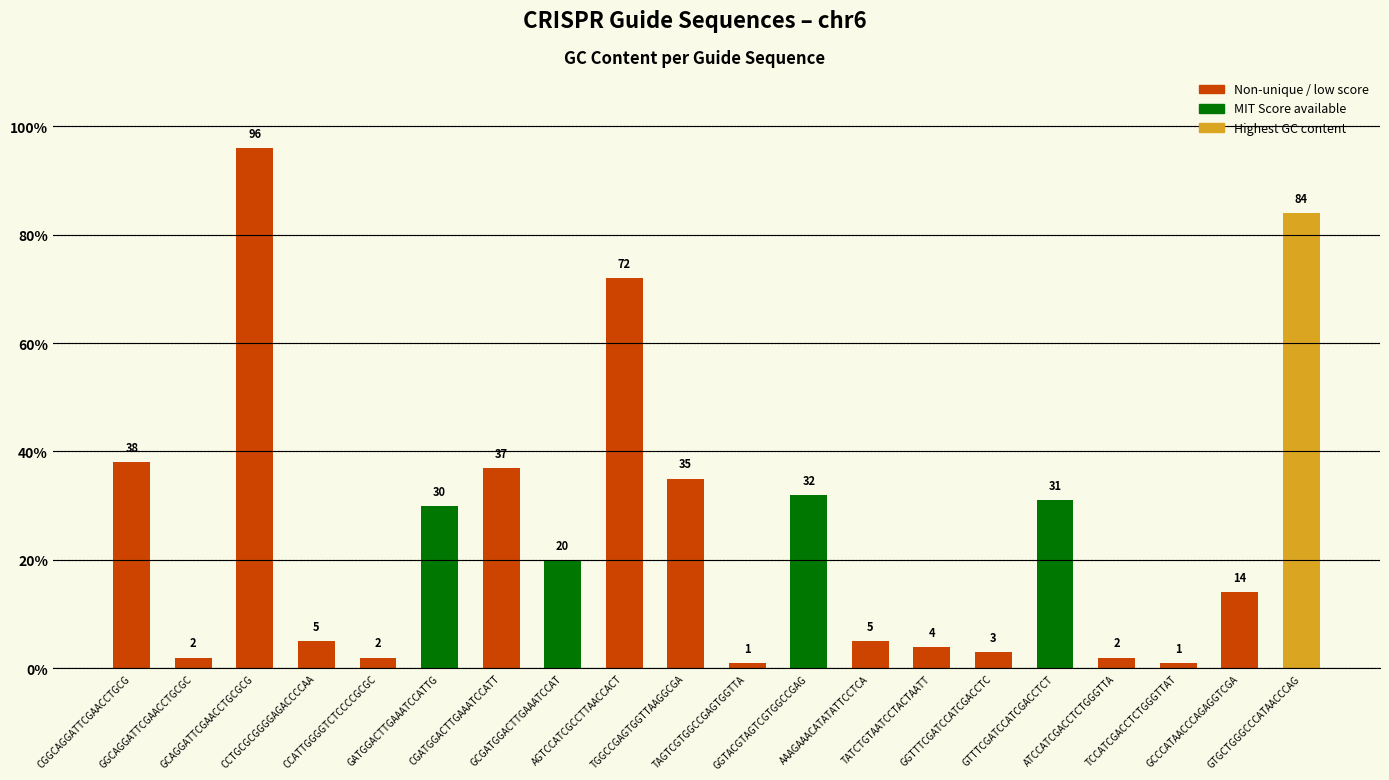

What position from the right is AAAGAAACATATATTCCTCA?

8